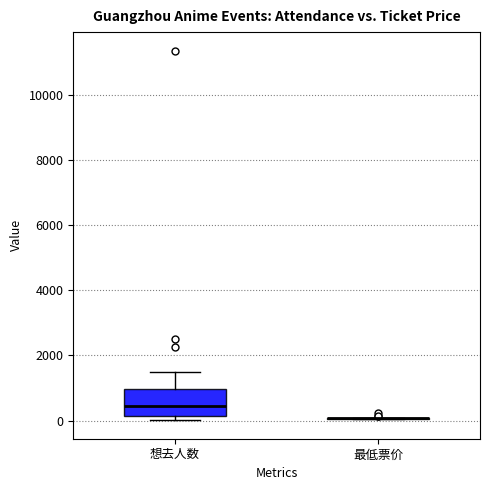

Where is the lower edge of the box for 想去人数 on the y-axis? The values are not printed on the chart, so give them approximately, as read against the axis.

200